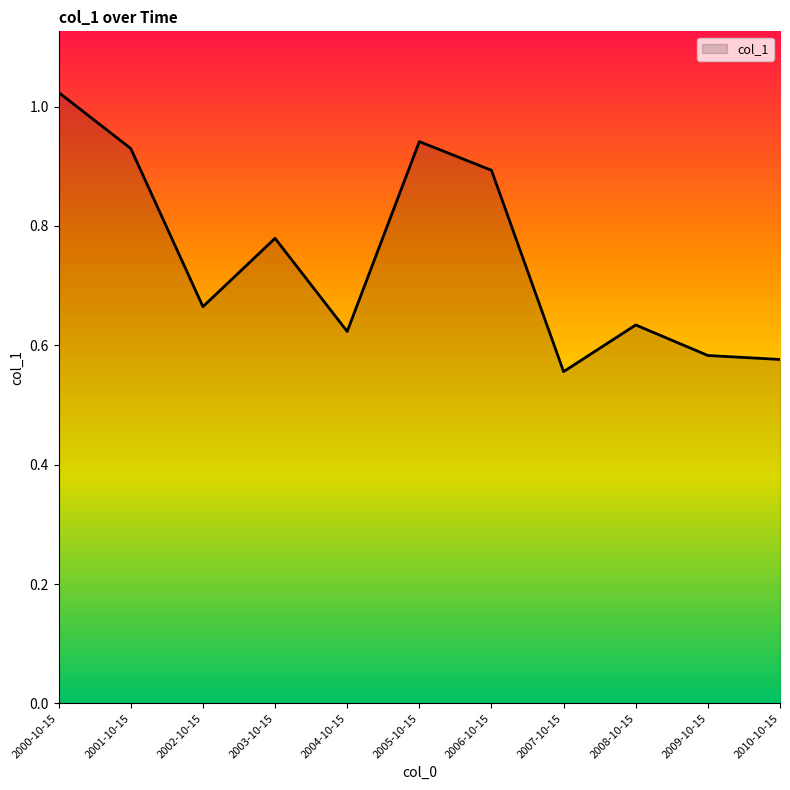

What is the difference between the values at 2004-10-15 and 2005-10-15?

0.3